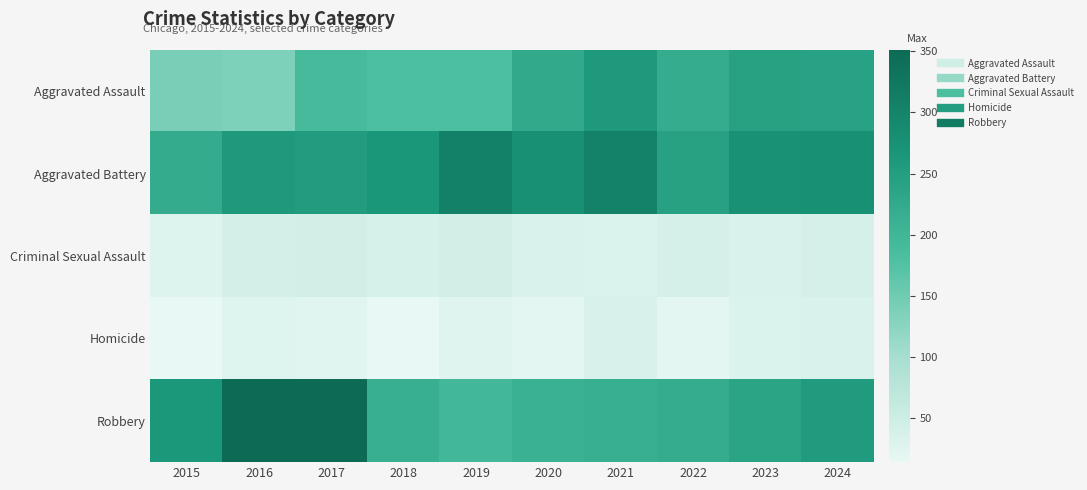

At how many categories does at least one series exceed 201?

10